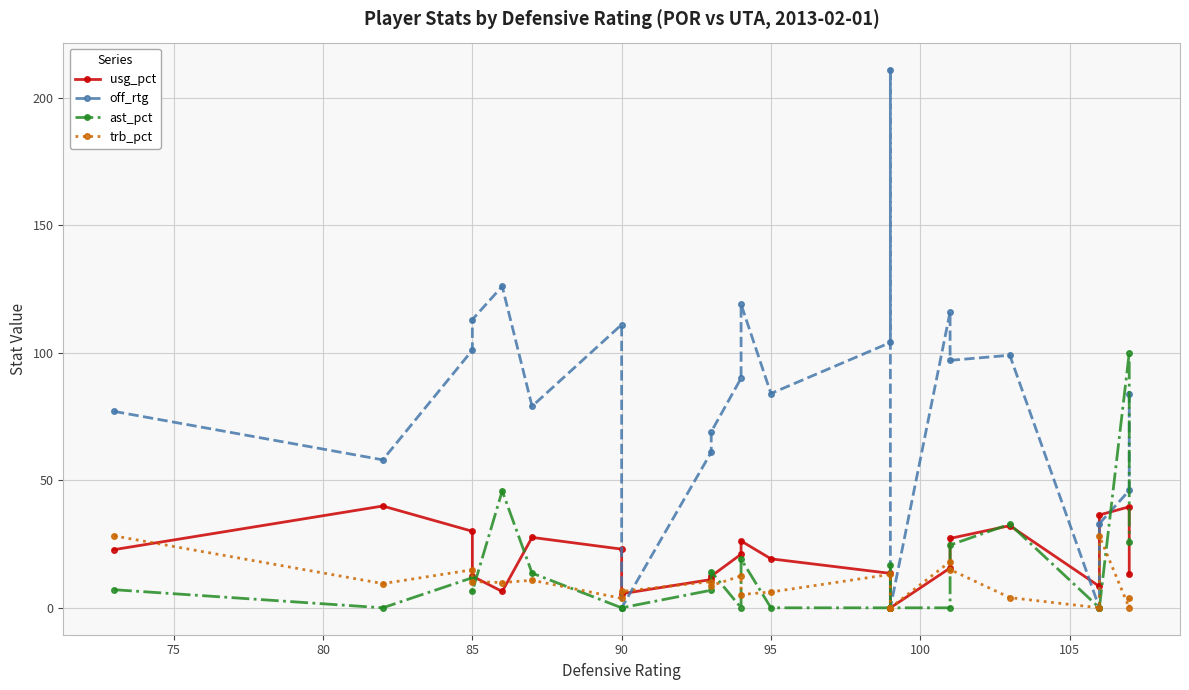

What position from the left is 12?

13